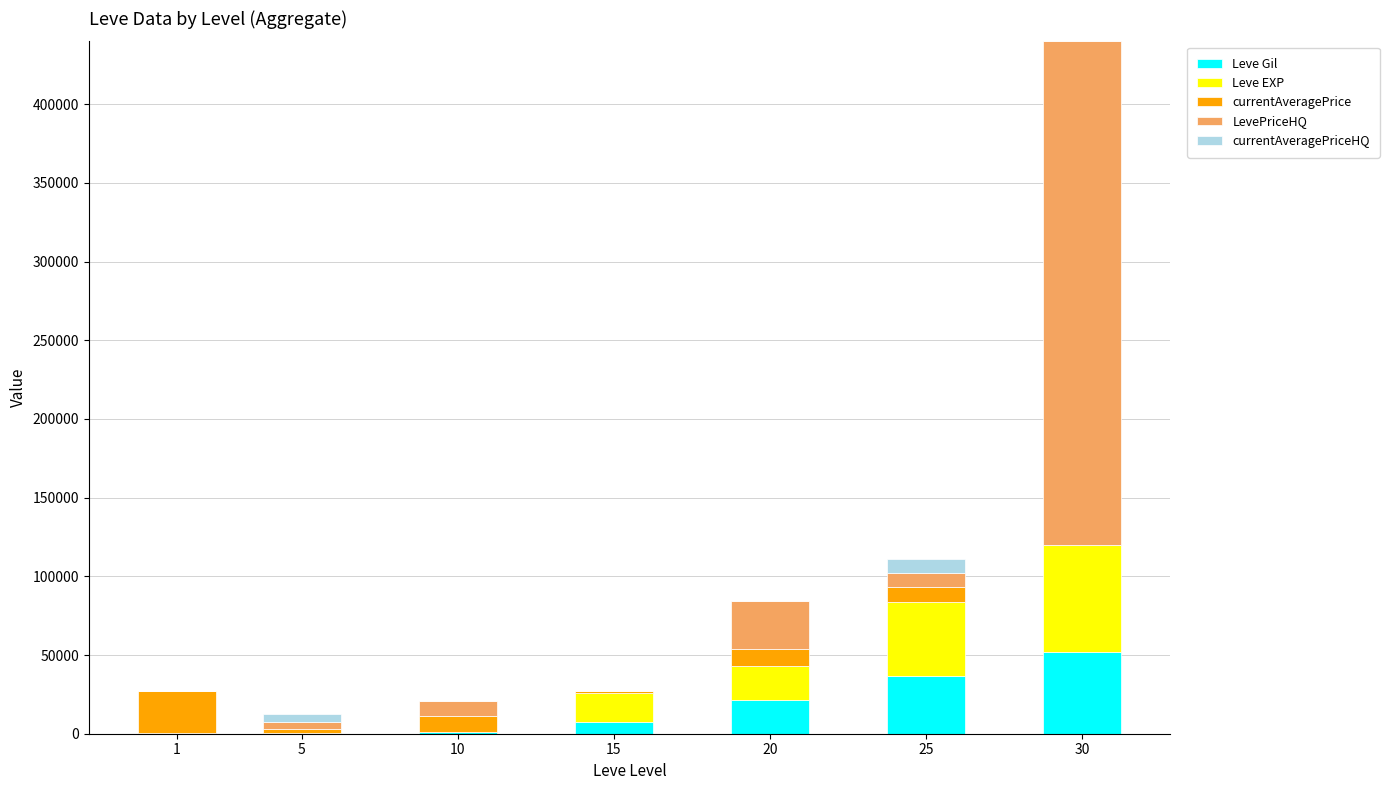

At which category is the sum across all series the highest?

30